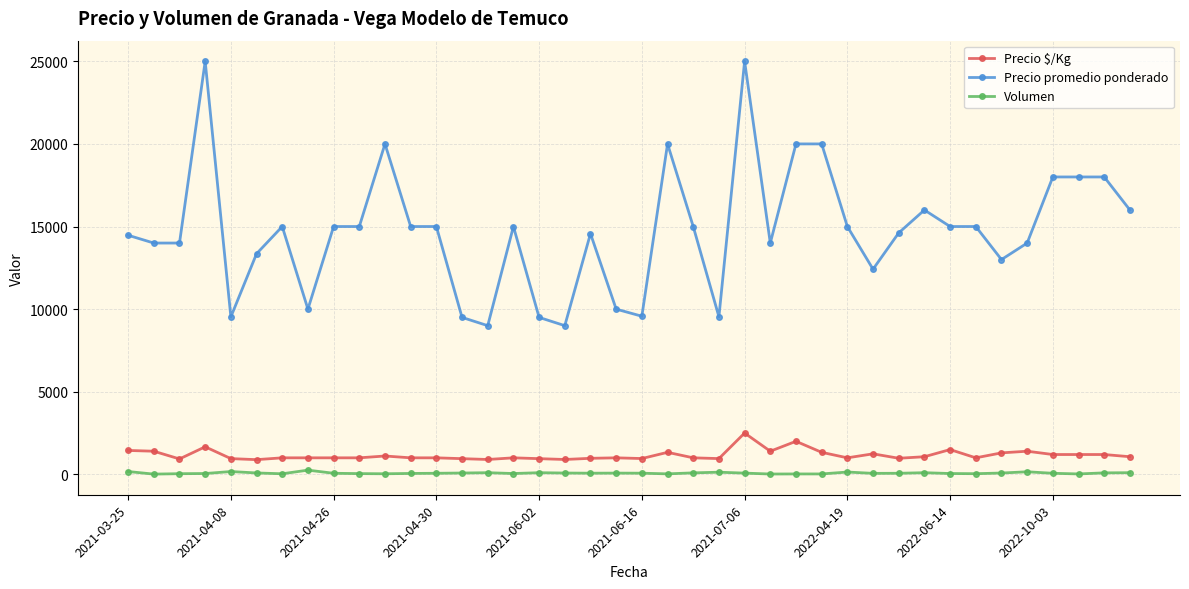

List the series in order of their peak value, highest first.

Precio promedio ponderado, Precio $/Kg, Volumen